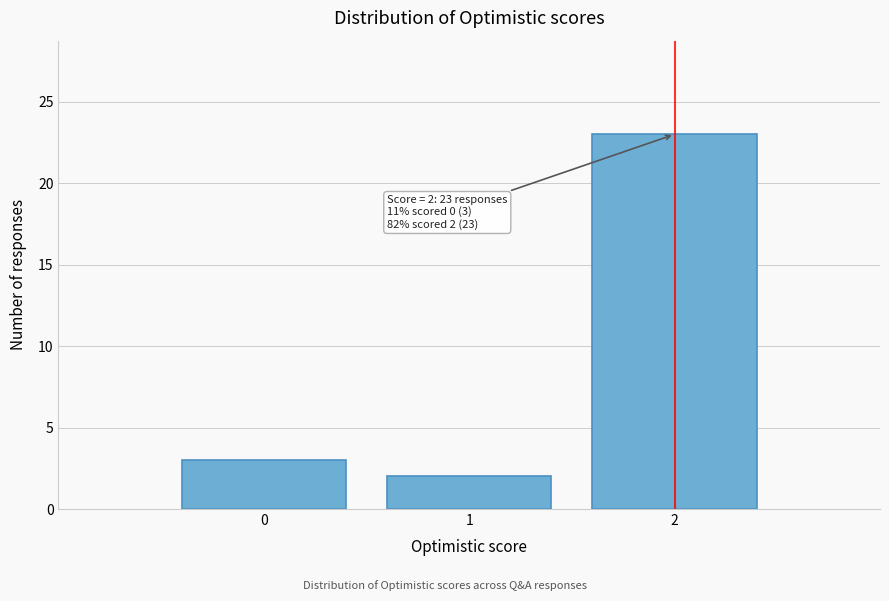

Over which range of the x-axis is the bar tallest?

1.5 to 2.5